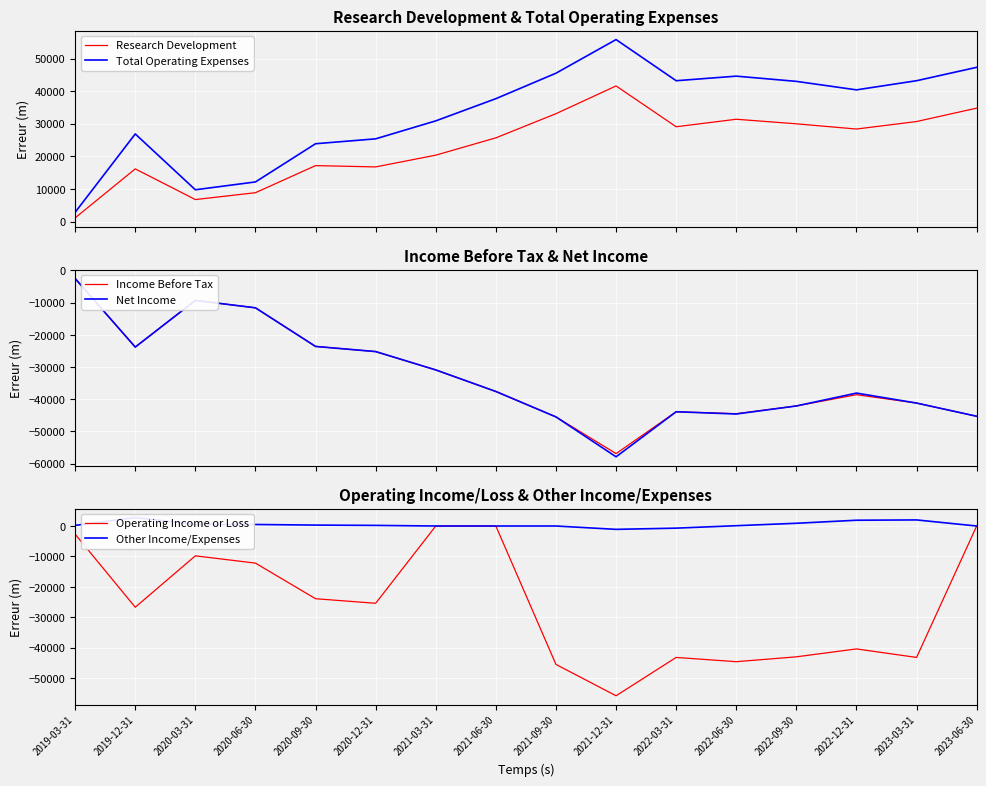

At how many categories does at least one series exceed -44552?

16